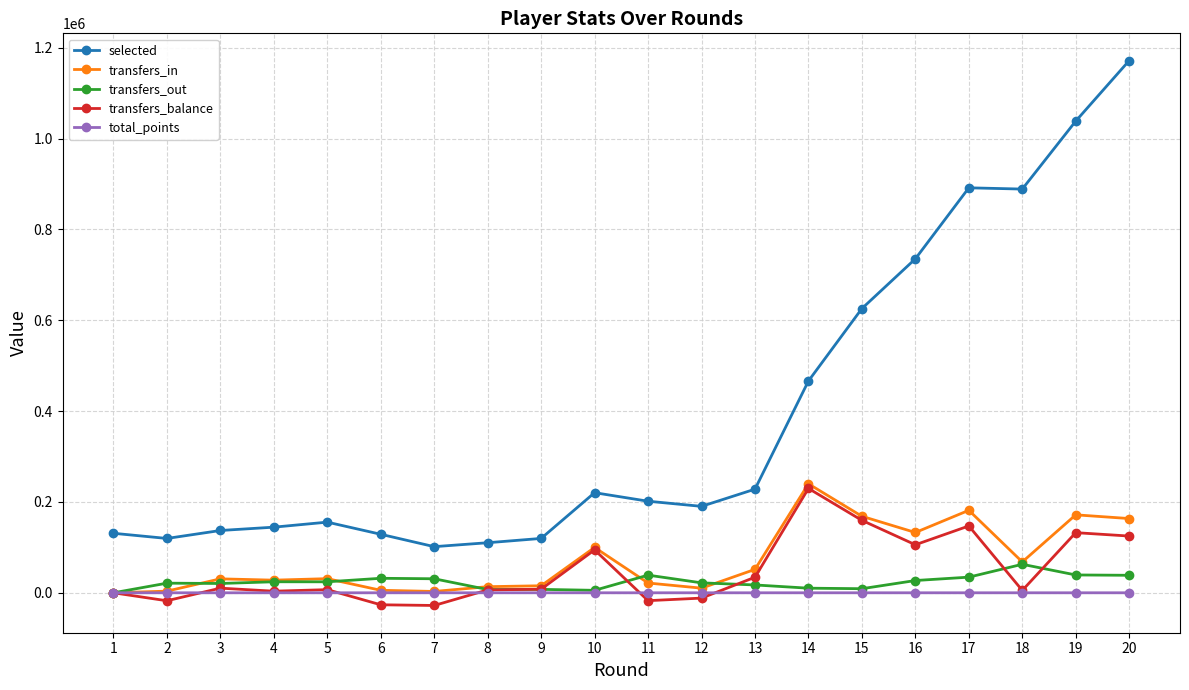

True or false: transfers_balance has more than 2 interior local peaks.

True